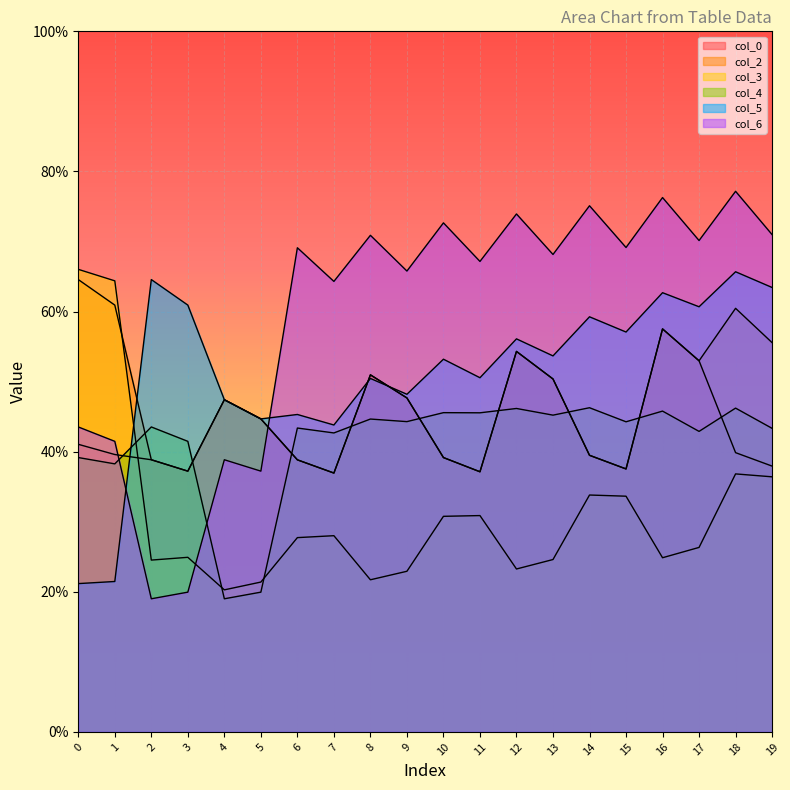

The col_6 series shows 19.9 at 3. True or false?

True